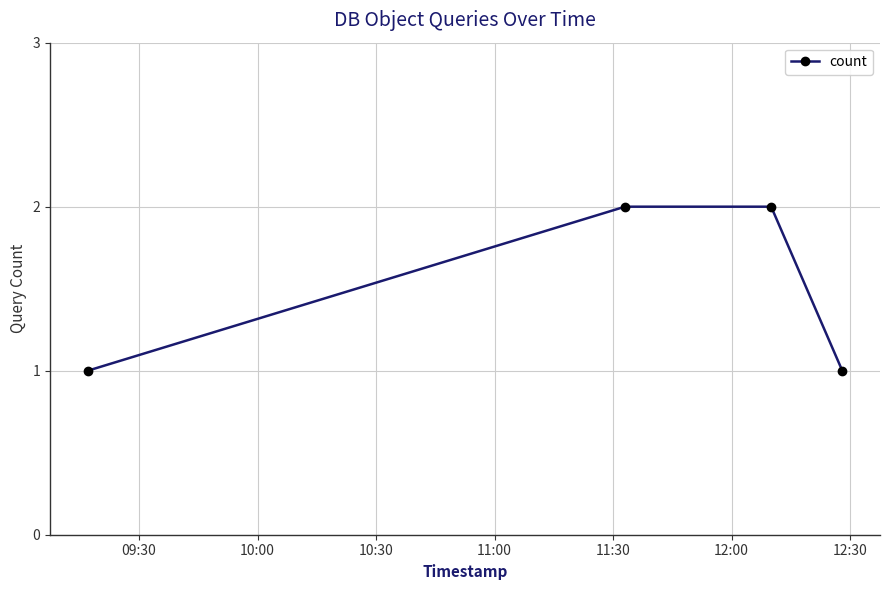

How many lines are shown in the chart?

1